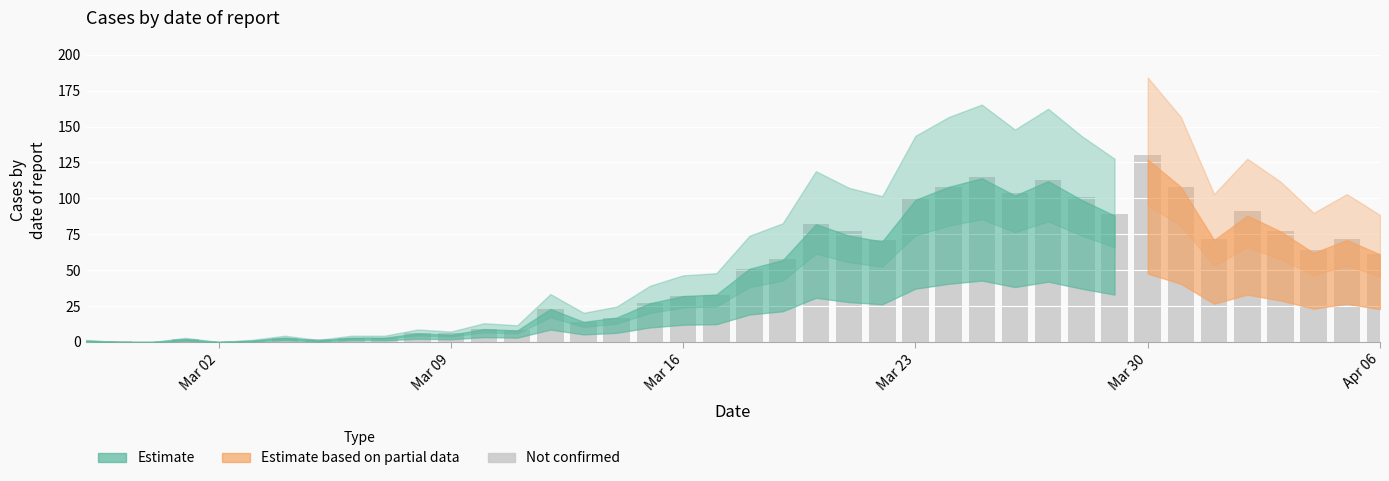

What is the maximum value shown in the chart?

130